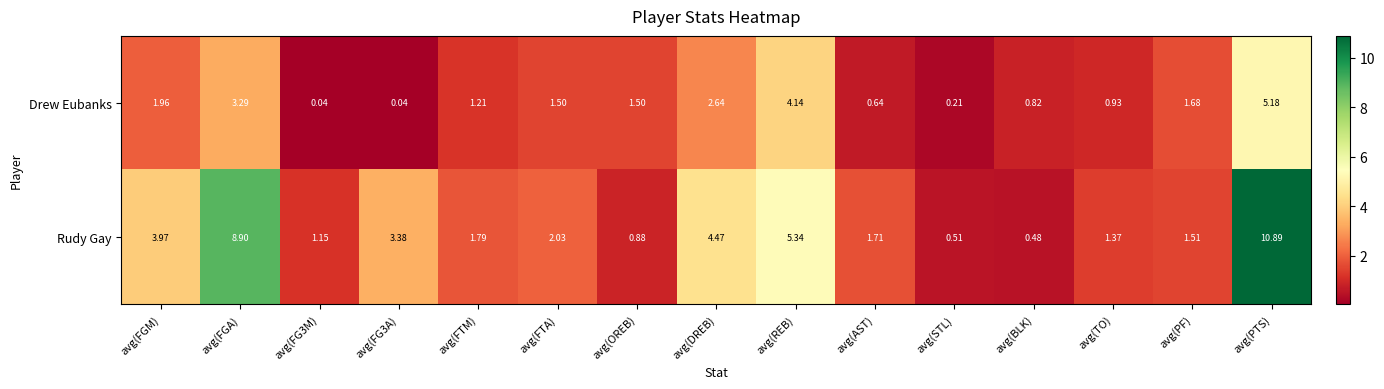

Which series changed the most between avg(FG3A) and avg(FTM)?

Rudy Gay